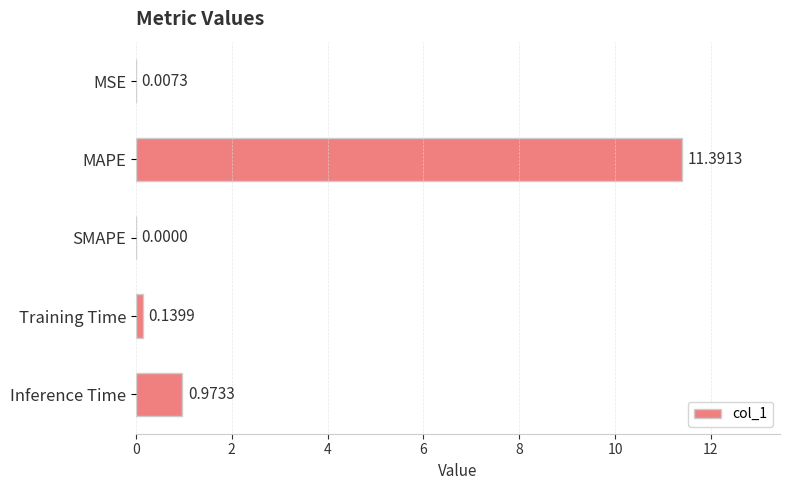

At which label is the value closest to 5?

Inference Time